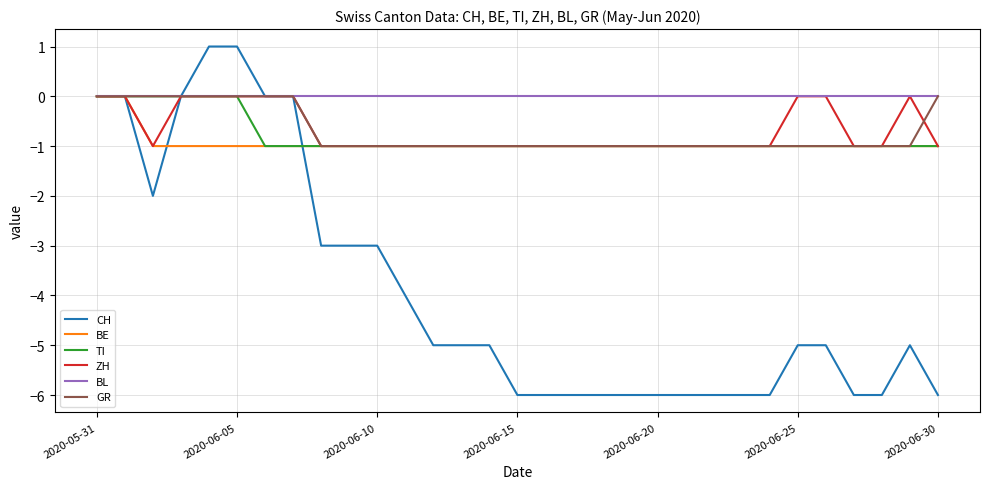

Which series has the widest spread of values?

CH